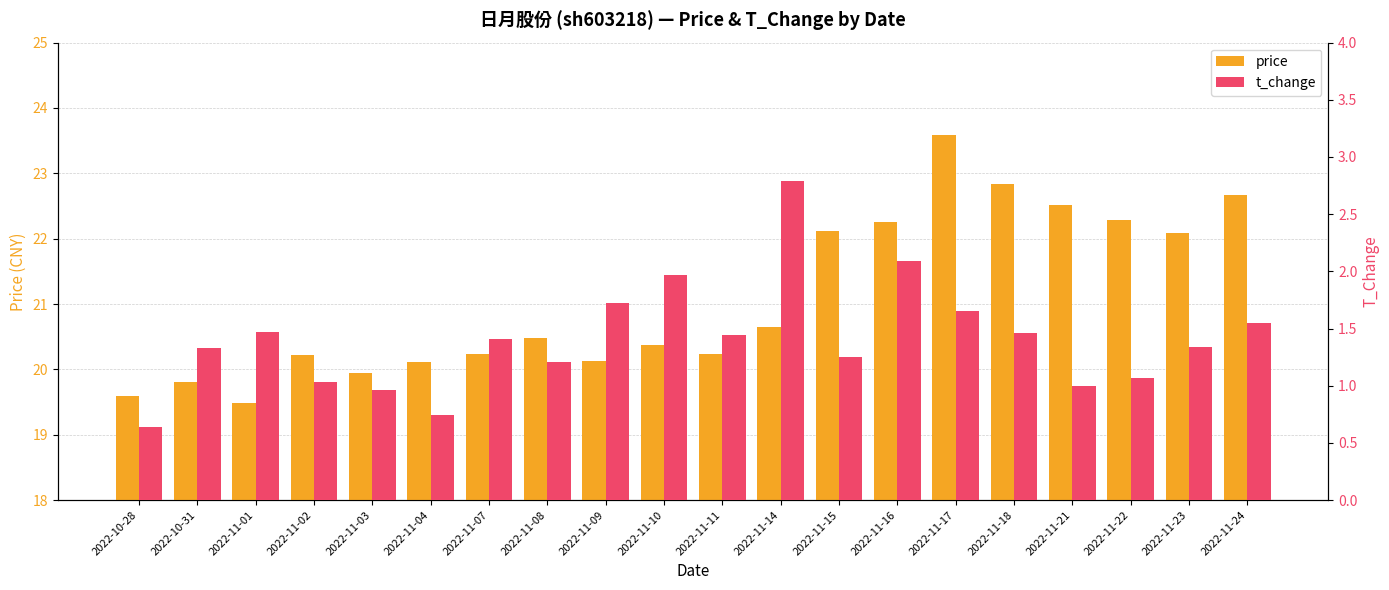

What is the sum of all t_change values?

28.1